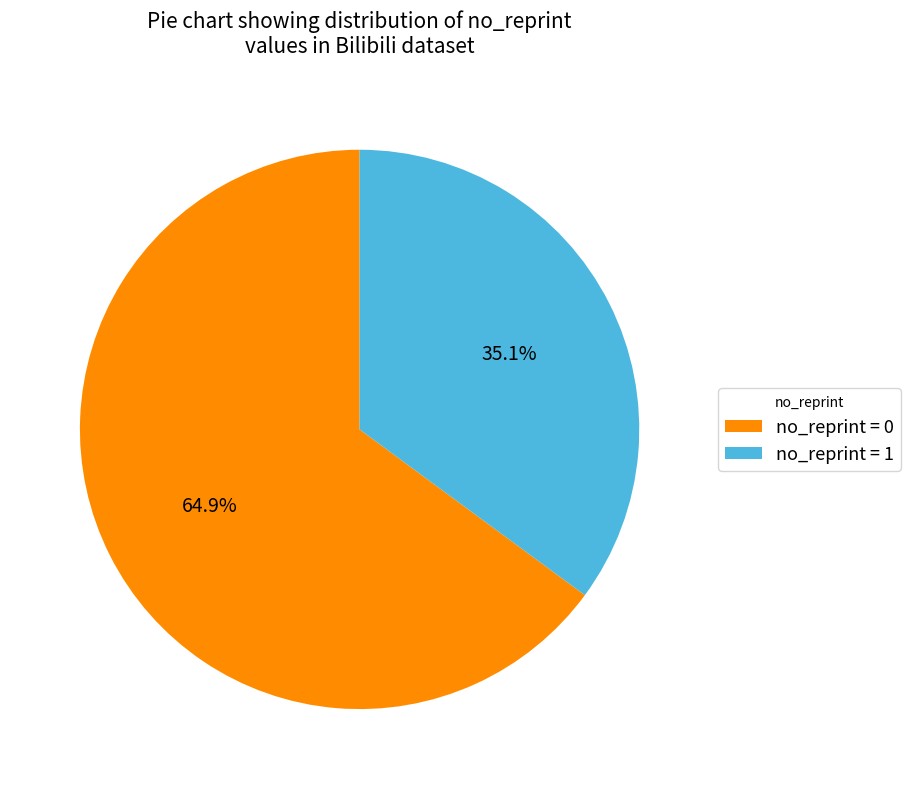

How much of the chart is everything except no_reprint = 1?

64.9%